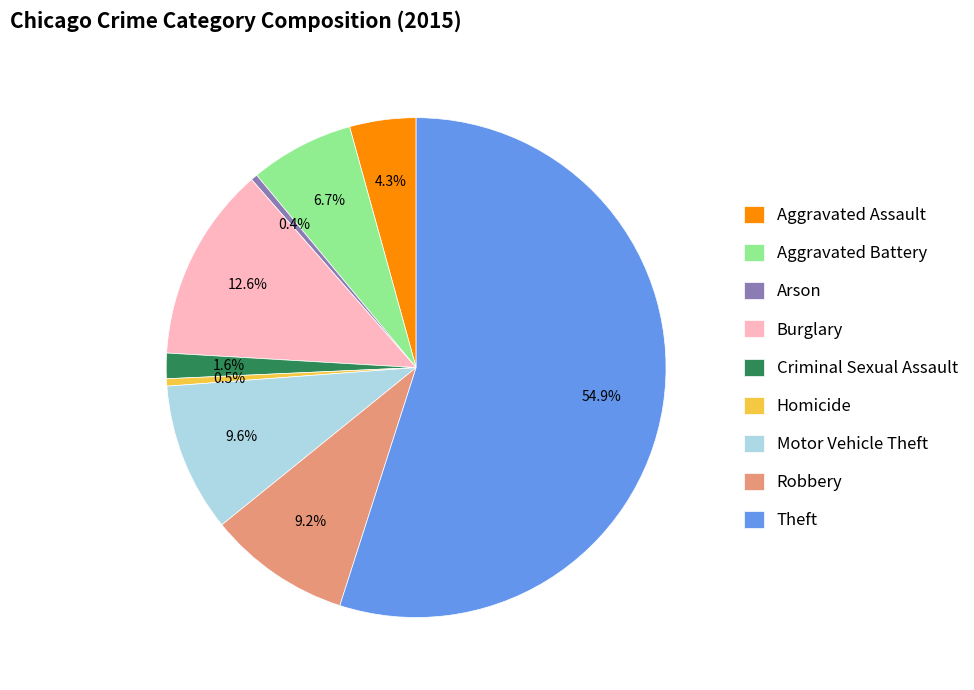

What is the largest slice in the pie chart?

Theft